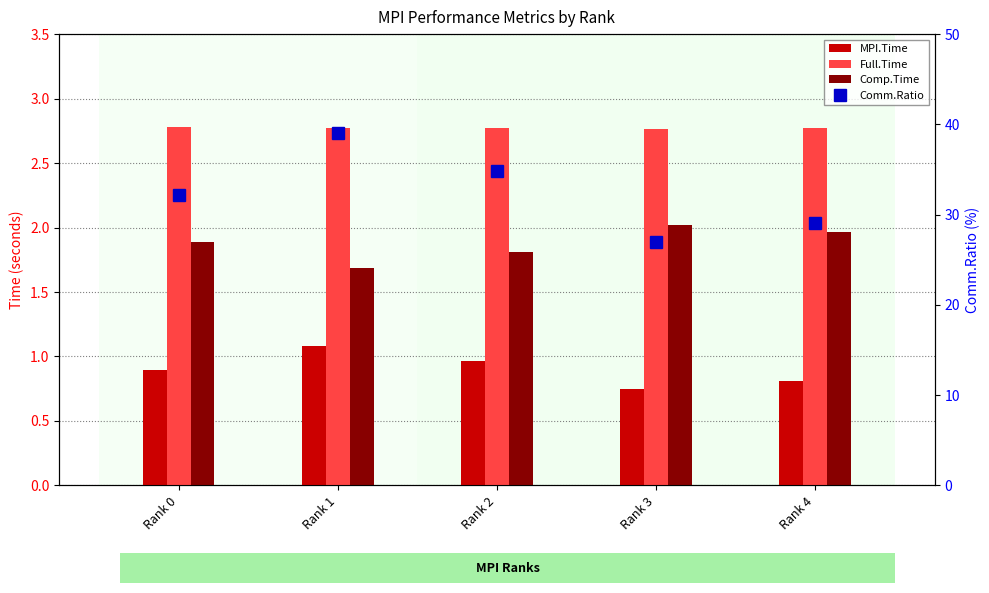

What is the maximum value shown in the chart?

39.0